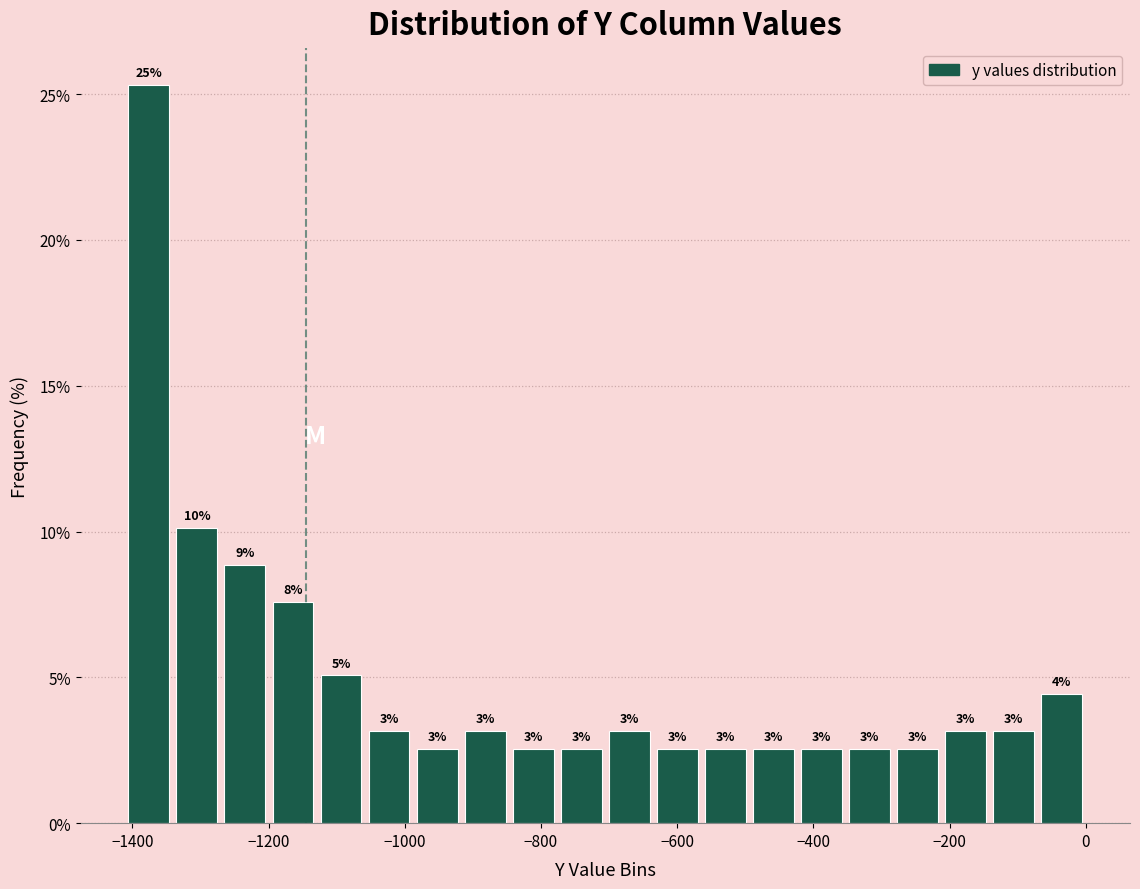

Around what value on the x-axis is the tallest bar? Give the approximate position of its centre, as read against the axis.

-1380